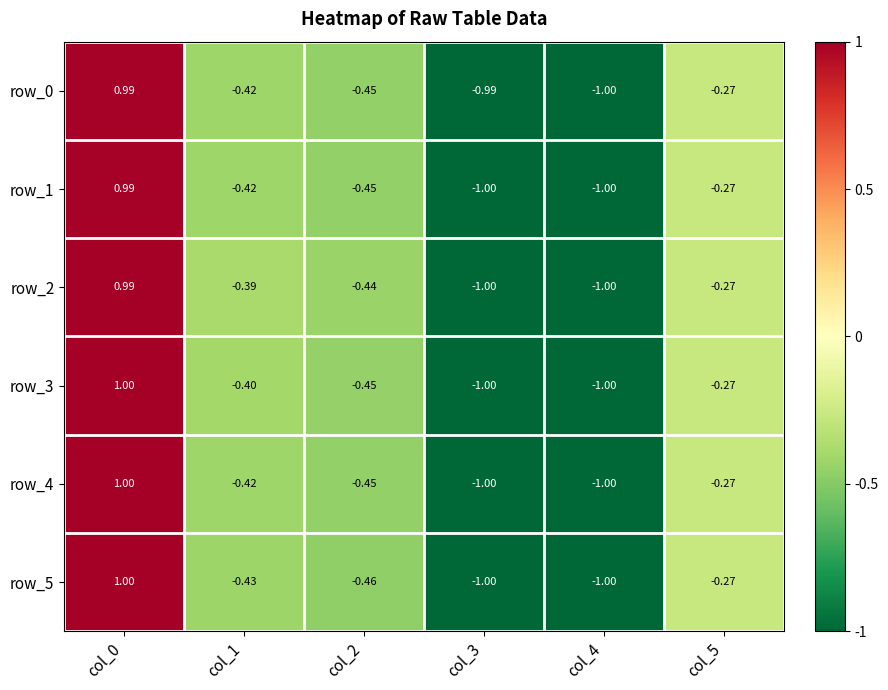

Is the value of row_1 at col_0 greater than the value of row_4 at col_2?

Yes